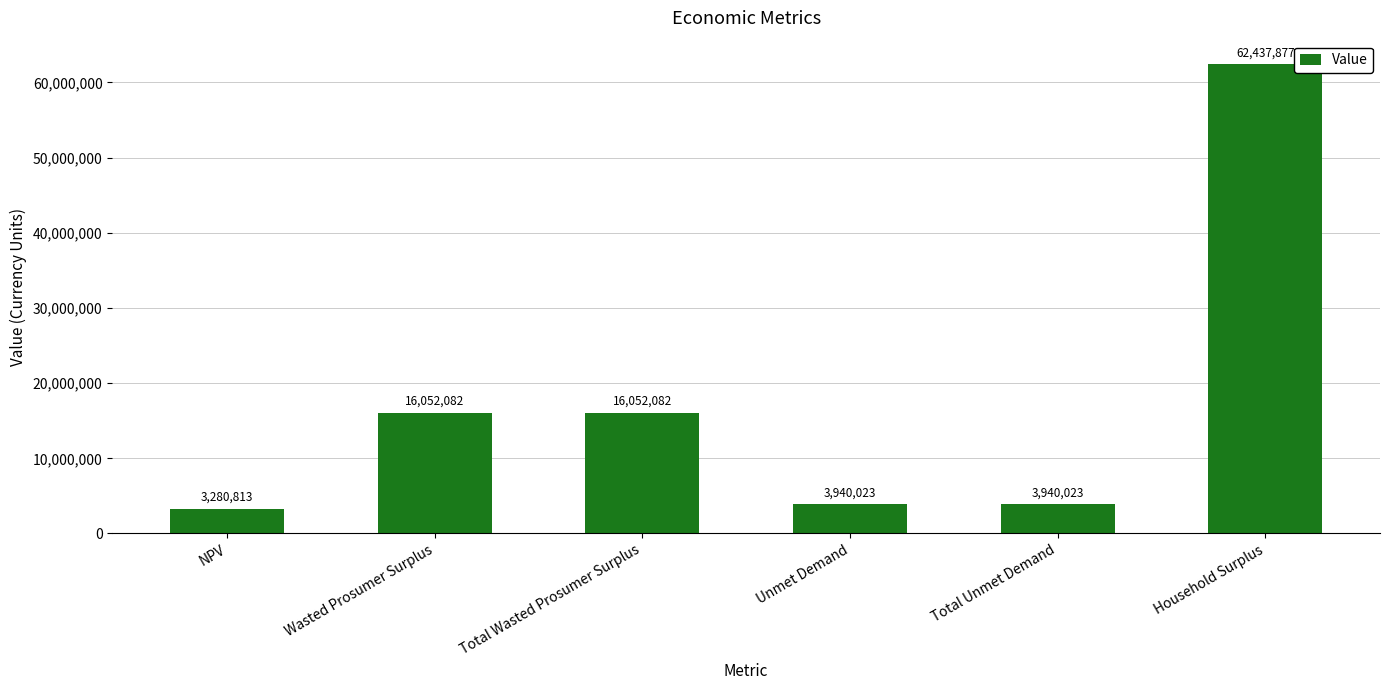

Read the value at Total Unmet Demand.

3940022.8